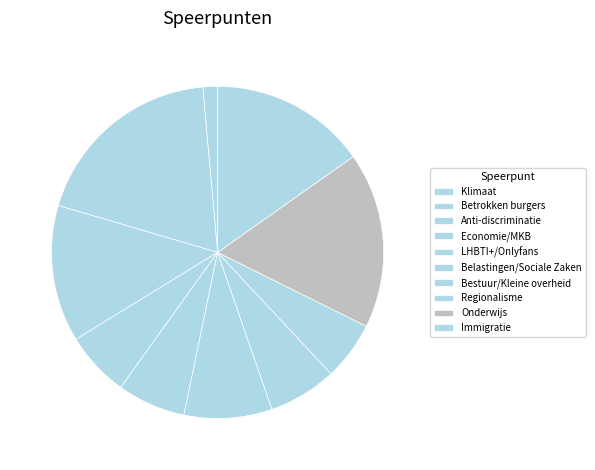

What is the change in value from LHBTI+/Onlyfans to Immigratie?

+4.5